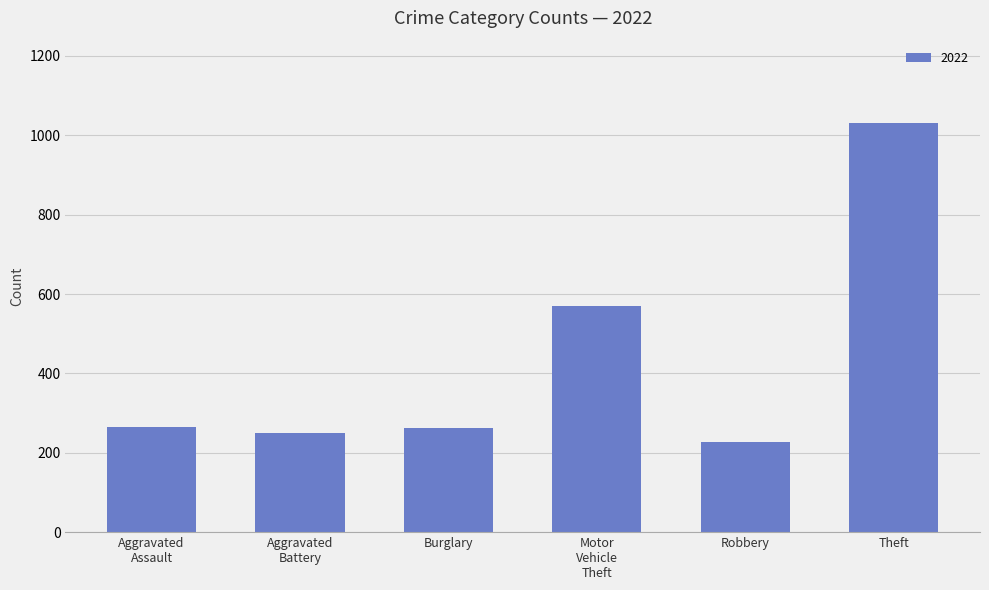

What is the approximate value at Burglary?

263